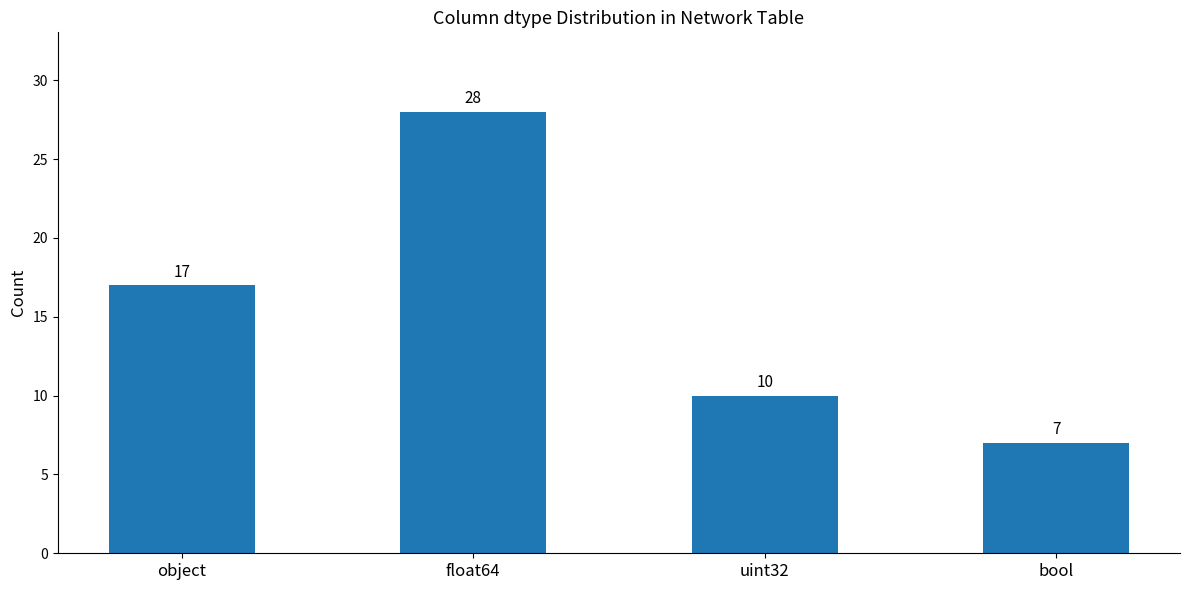

What is the value of the 4th bar from the left?

7